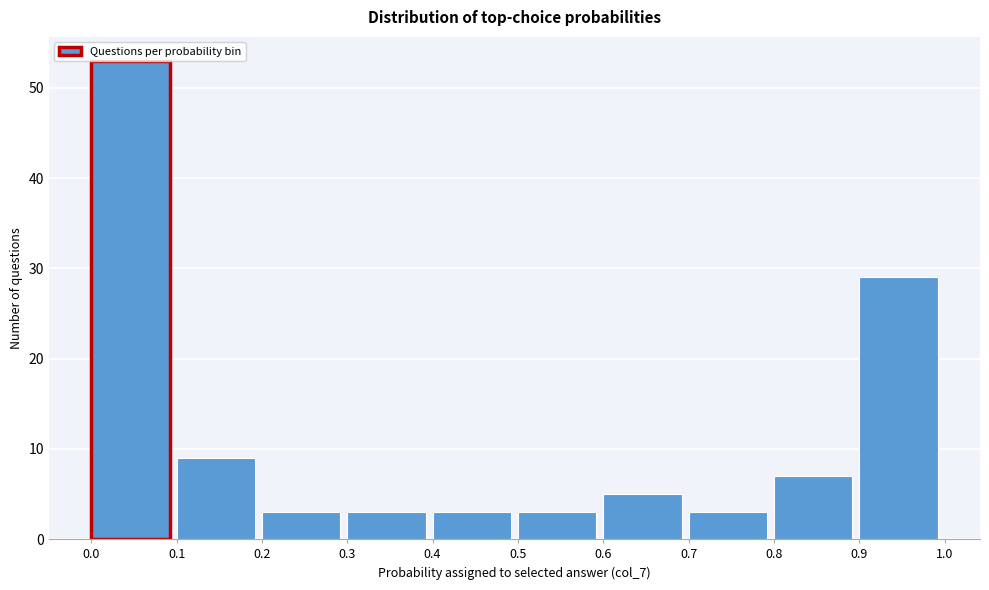

What is the height of the bar covering 0.7 to 0.8 on the x-axis? The values are not printed on the chart, so give them approximately, as read against the axis.

3